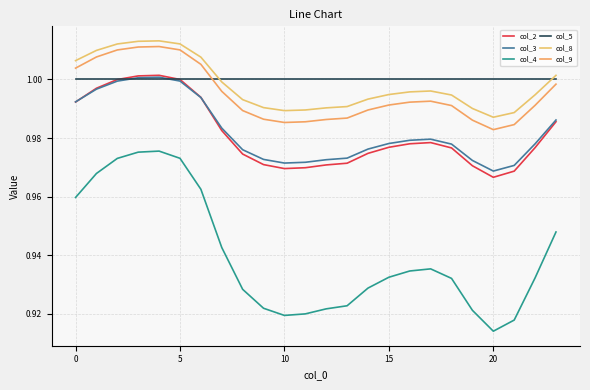

What is the difference between the second highest and minimum values in the col_4 series?

0.1